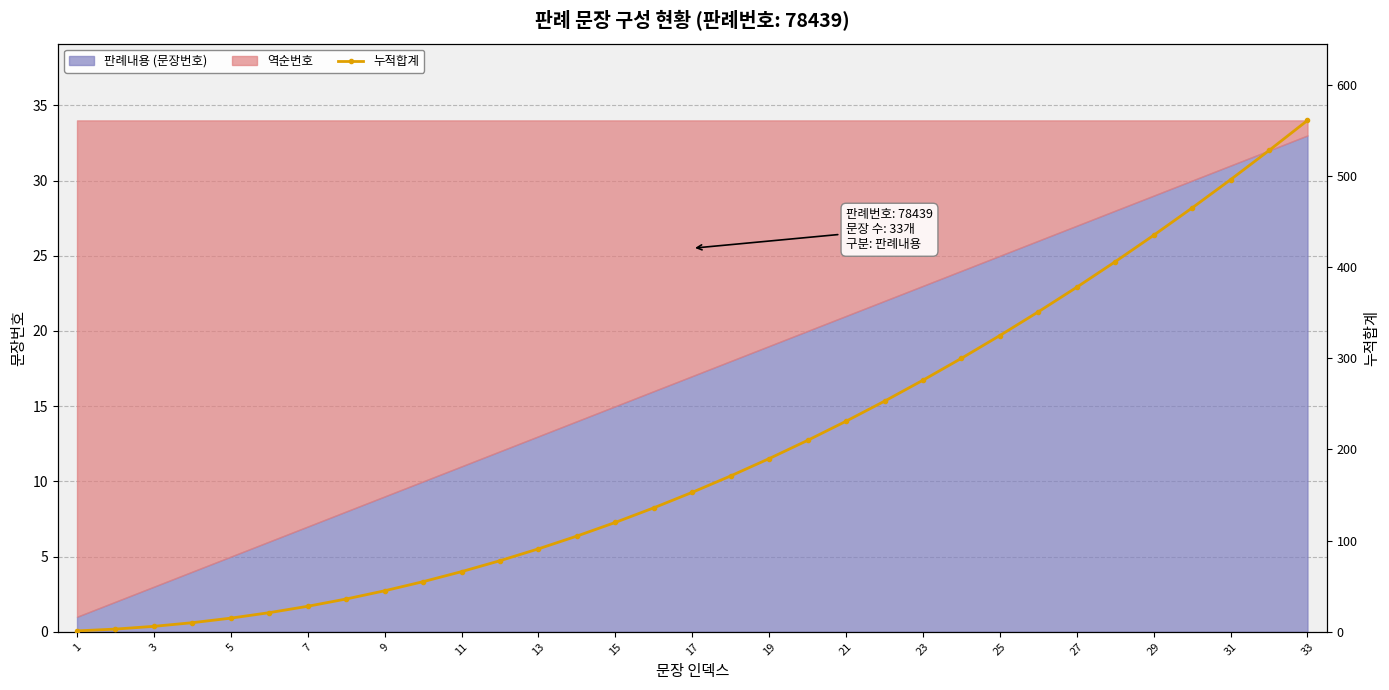

What is the average value?

198